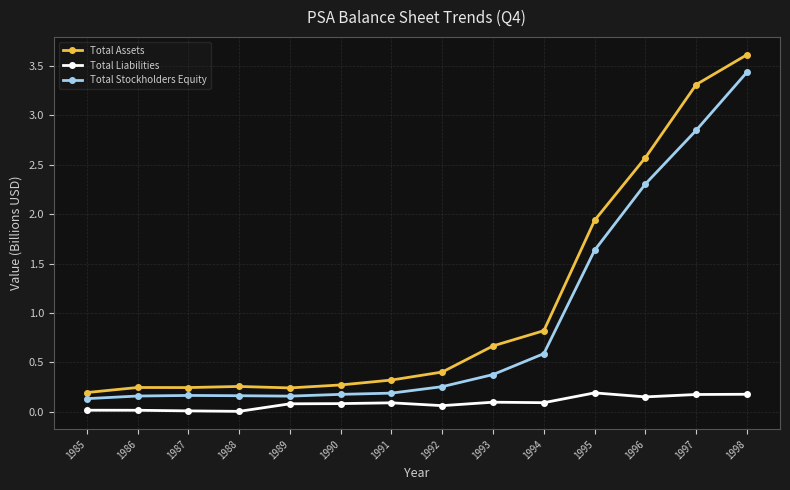

True or false: Total Stockholders Equity and Total Assets intersect in this chart.

False